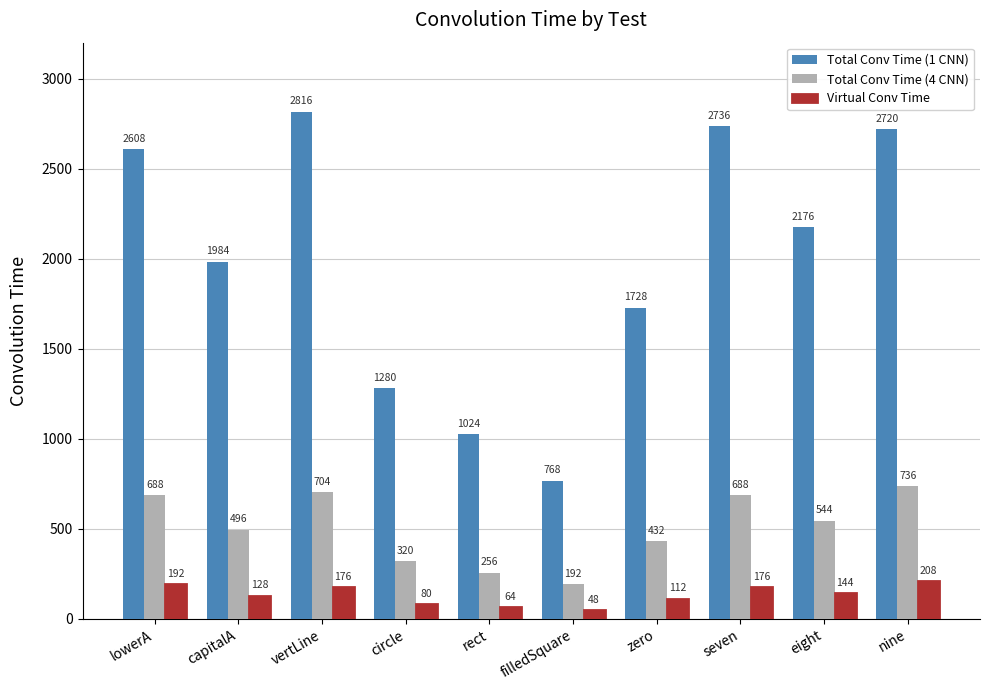

Between zero and eight, which series saw the biggest shift?

Total Conv Time (1 CNN)